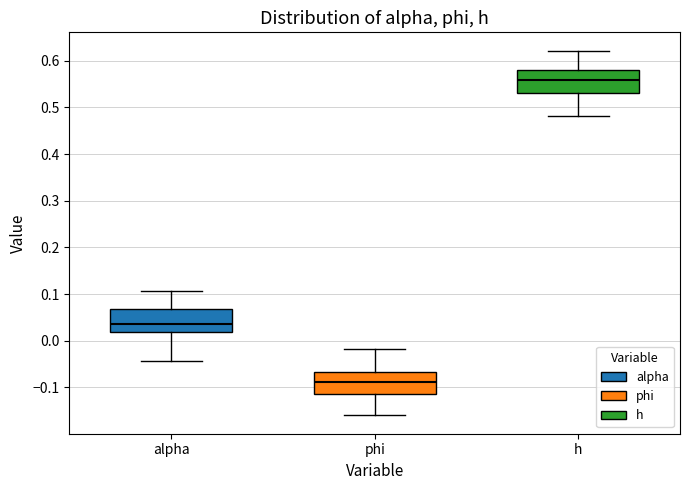

Reading left to right, read every box against the y-axis: the position of its median line, the range the box covers, and the ends of its whiskers. The values are not printed on the chart, so give them approximately, as read against the axis.

alpha: median 0.04, box 0.02 to 0.07, whiskers -0.04 to 0.11
phi: median -0.09, box -0.11 to -0.07, whiskers -0.16 to -0.02
h: median 0.56, box 0.53 to 0.58, whiskers 0.48 to 0.62